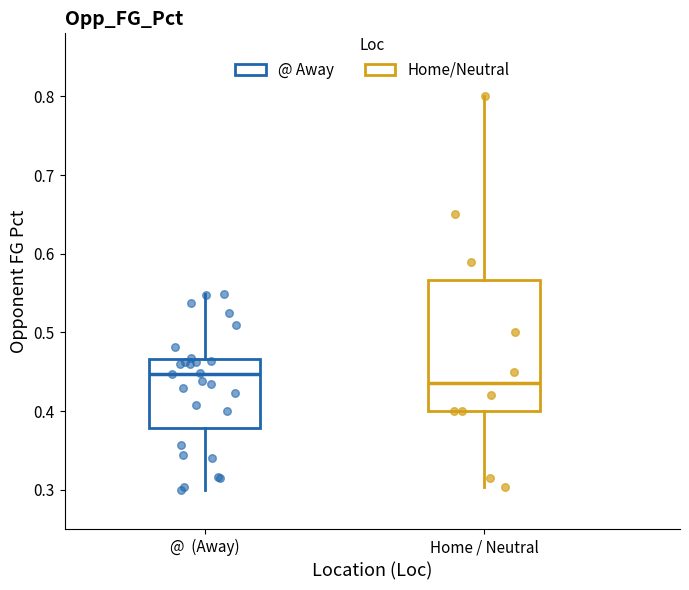

Which box is the tallest, from its lower edge to its upper edge?

Home / Neutral